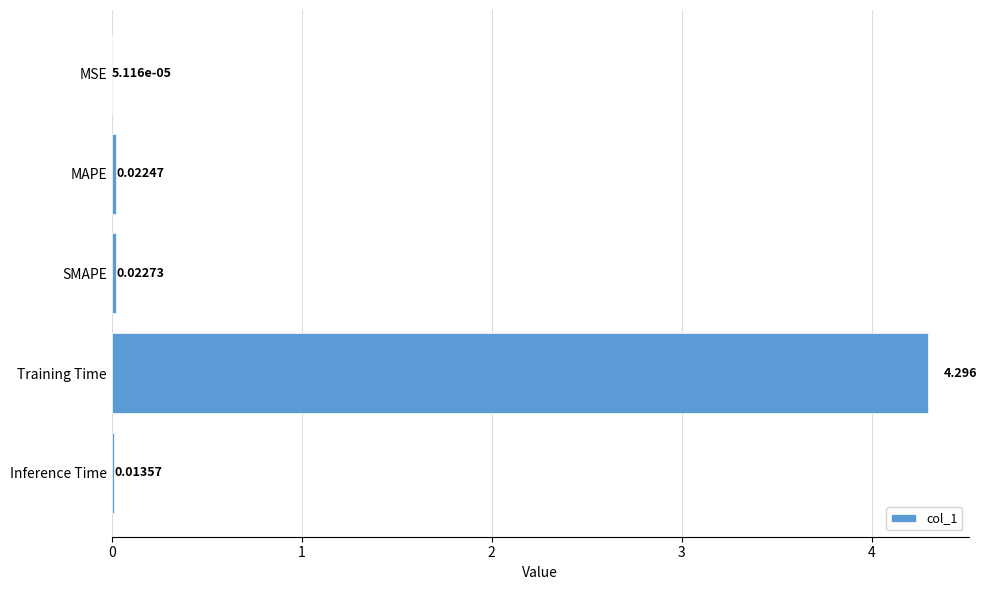

Between Training Time and Inference Time, which is larger?

Training Time